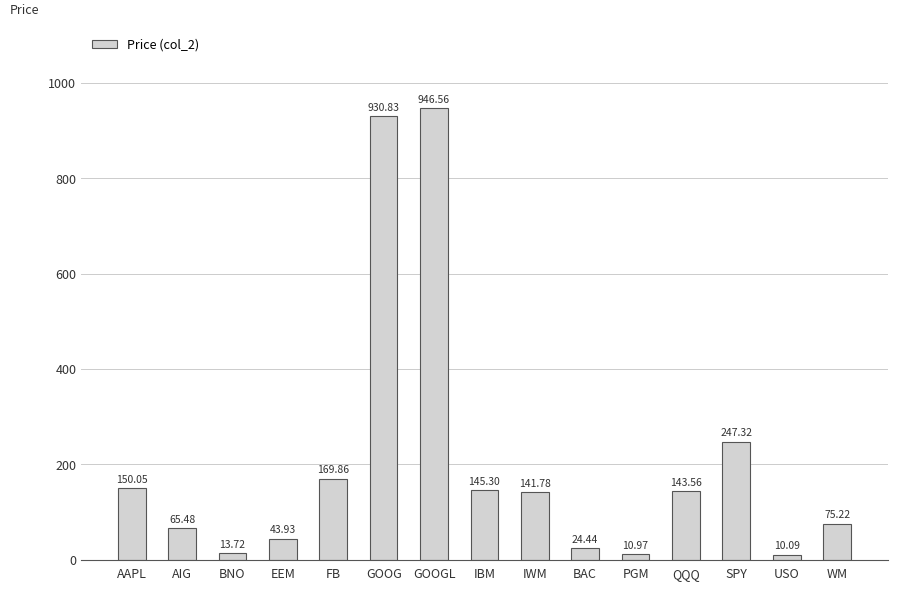

What is the label of the 7th bar from the left?

GOOGL